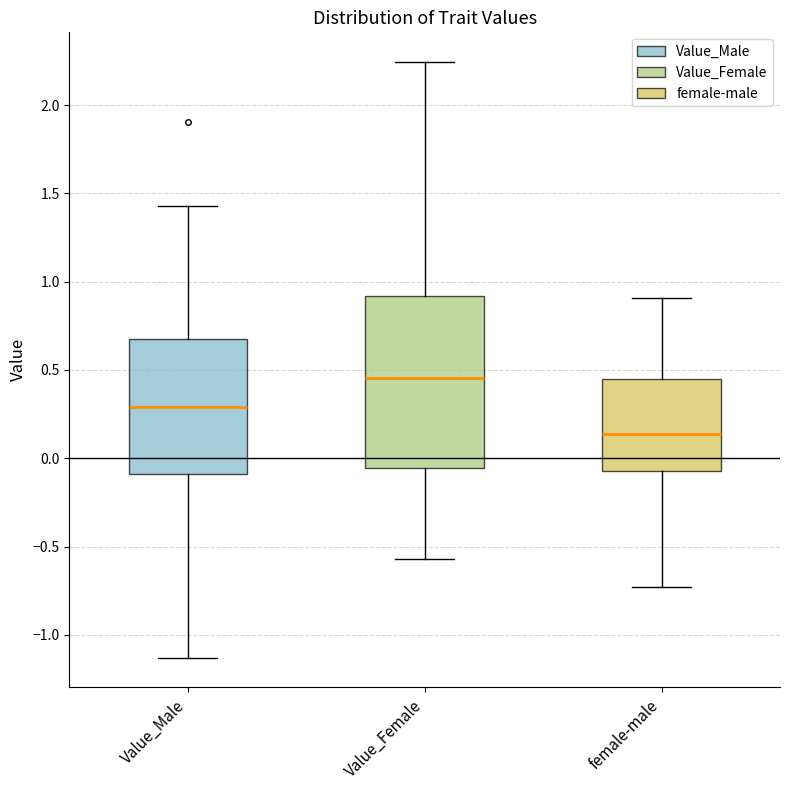

Where is the lower edge of the box for Value_Male on the y-axis? The values are not printed on the chart, so give them approximately, as read against the axis.

-0.10